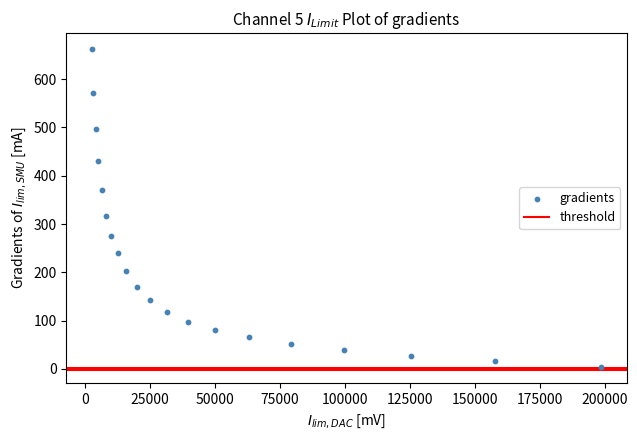

What Y value in the scatter plot is closest to 332?

317.3